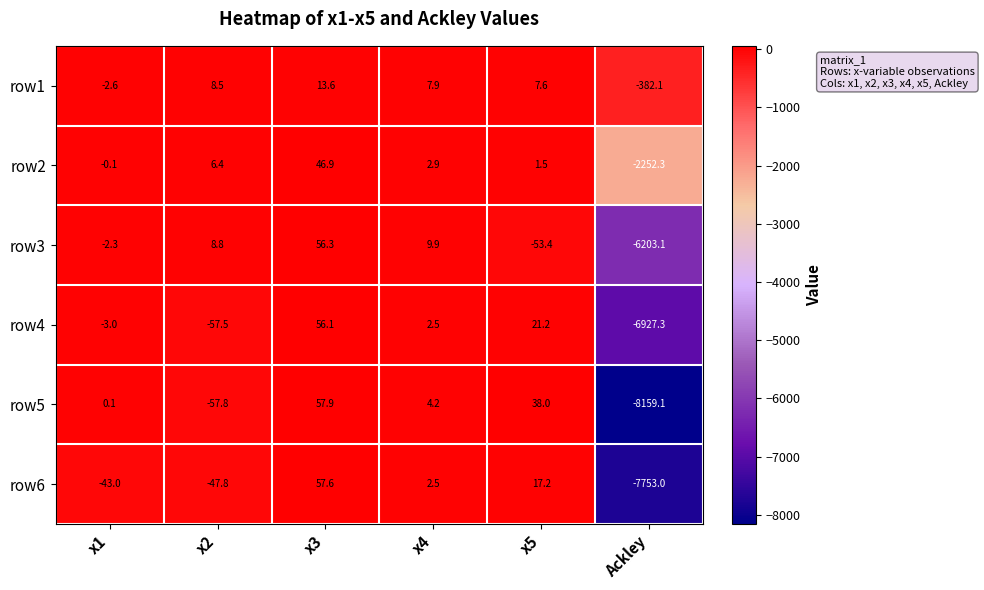

At which label does row5 first exceed 4?

x3